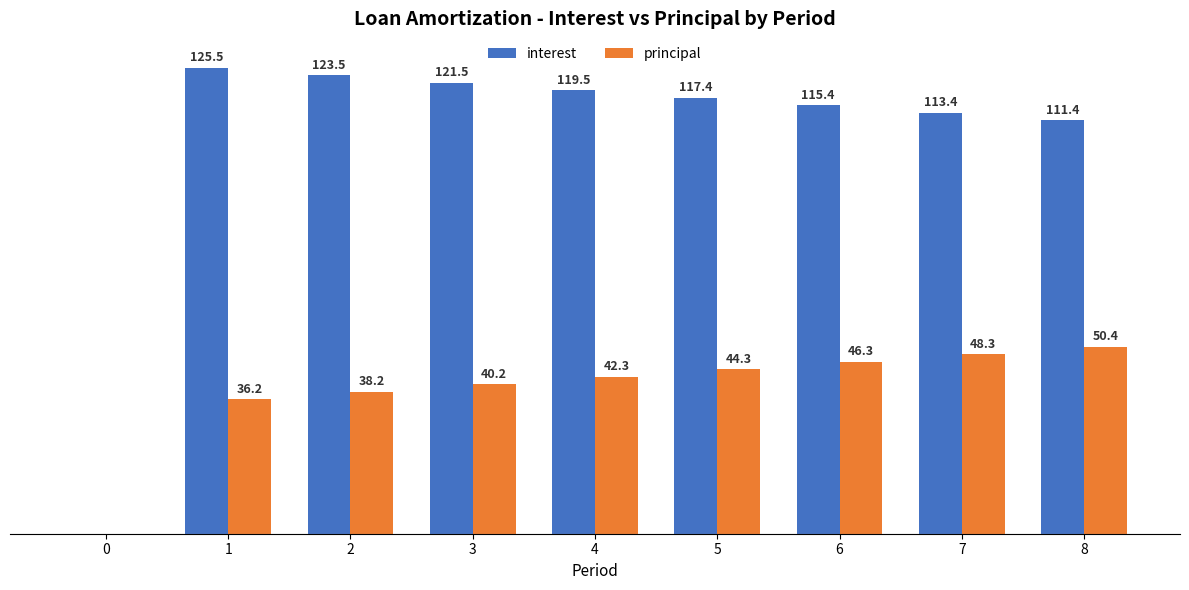

Are the bars grouped side by side (vs. stacked)?

Yes